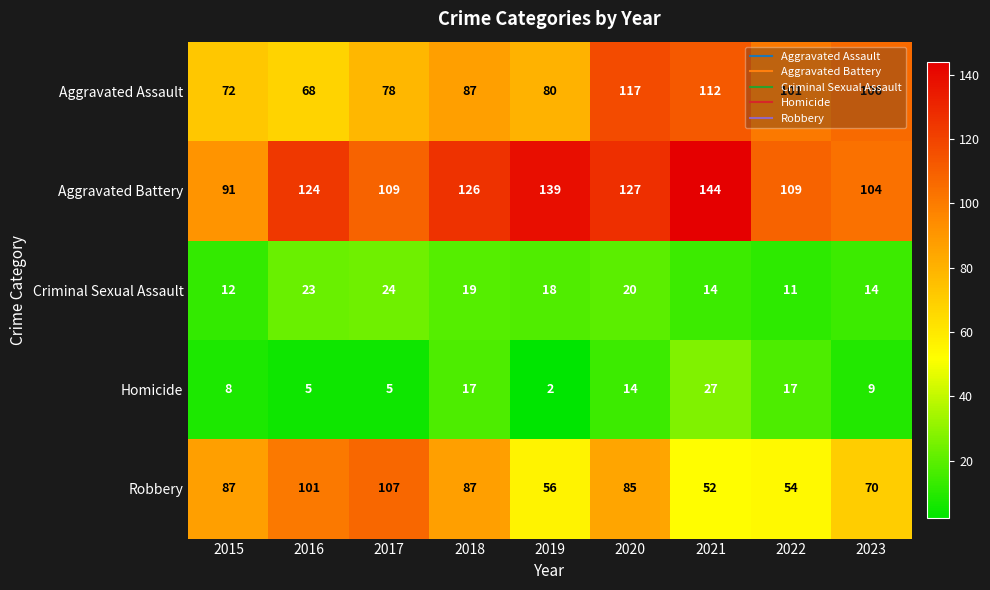

Count the Homicide values in the range 5 to 17.

7